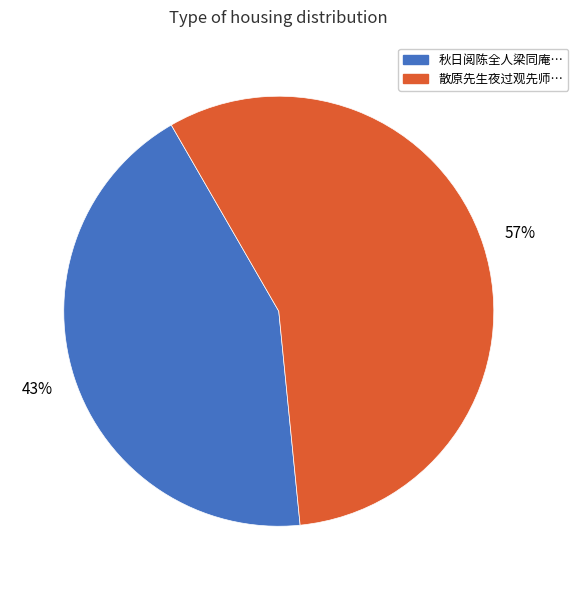

To the nearest percent, what is the average slice percentage?

50%